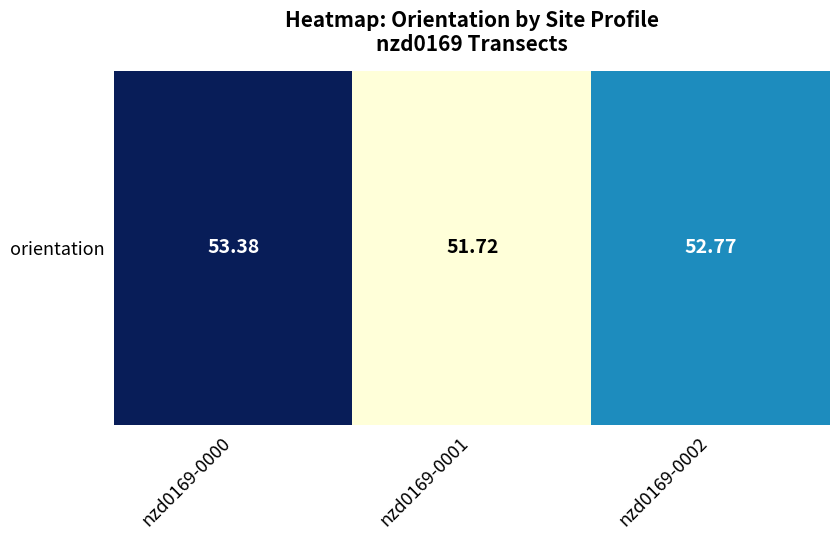

Where is the data nearest to the value 52?

nzd0169-0001